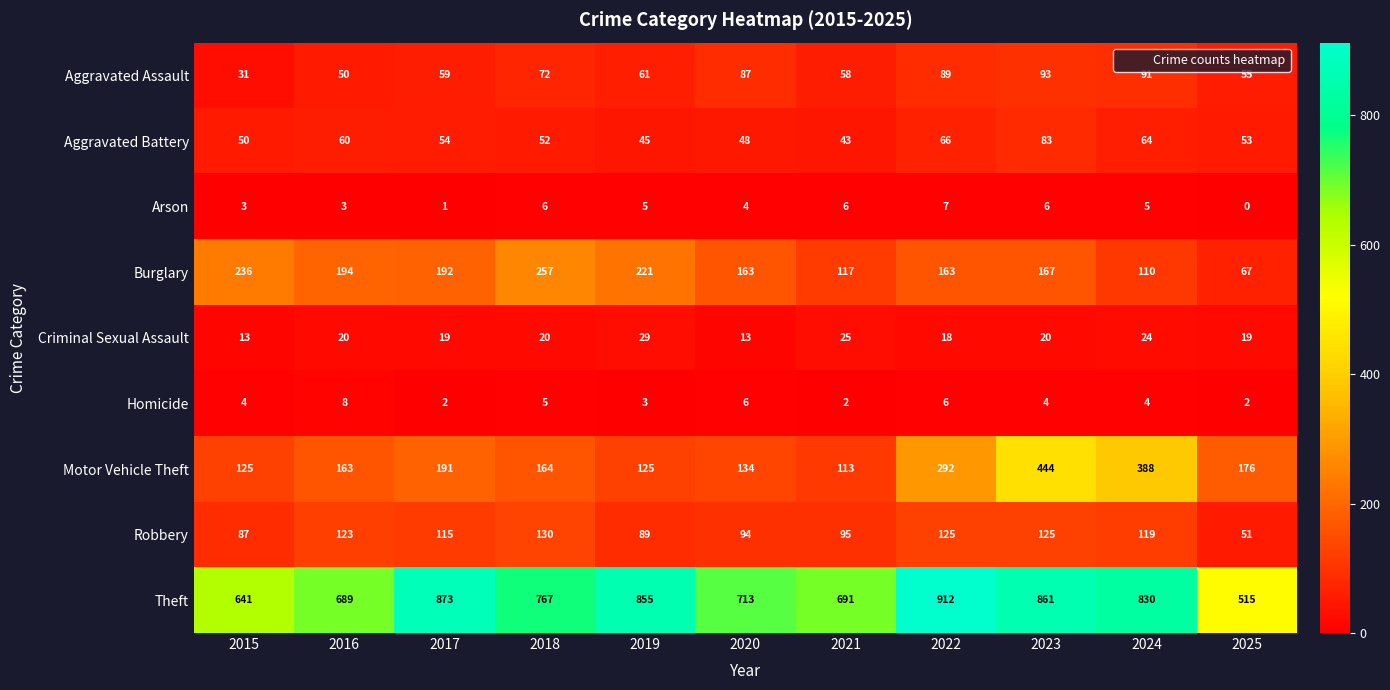

What is the difference between the Motor Vehicle Theft values at 2024 and 2025?

212